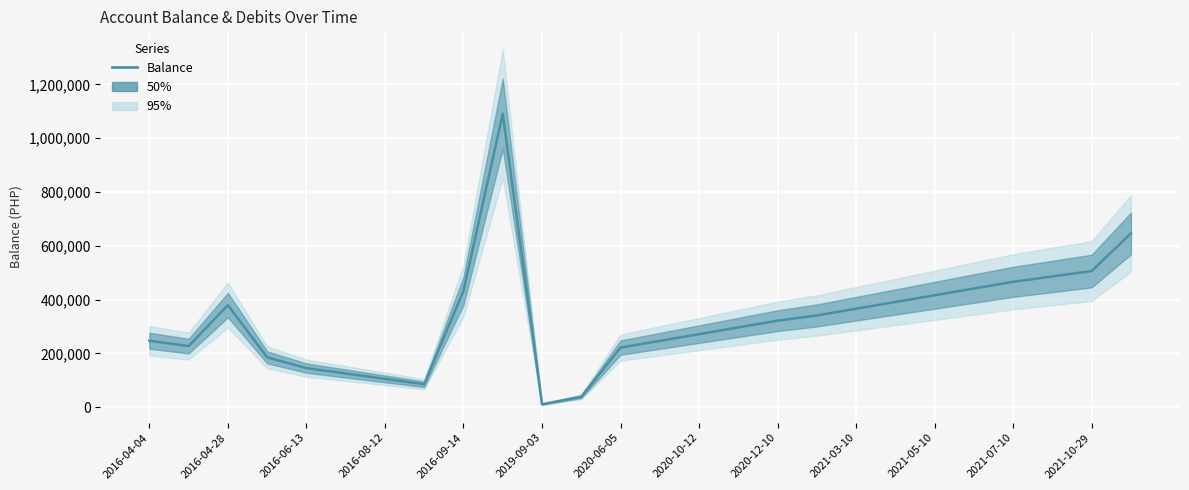

What is the average value?

326511.3